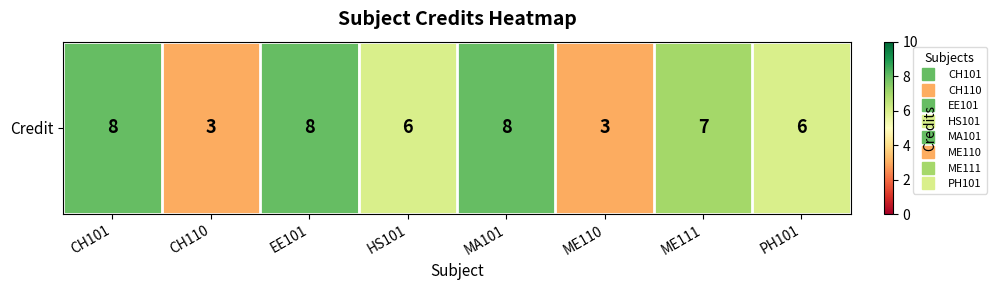

True or false: the data shows 8 at MA101.

True